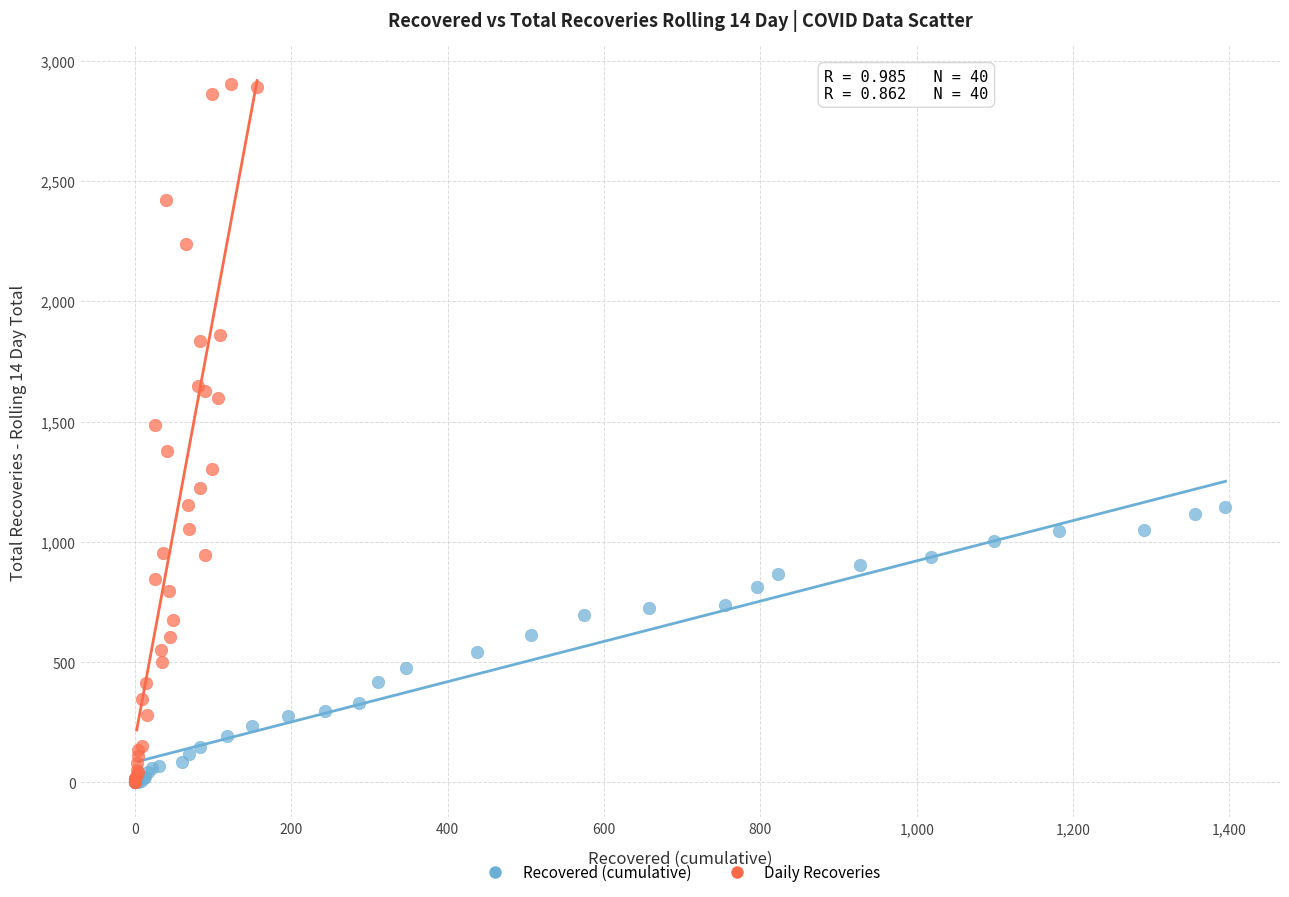

Which series has the largest Y range (max minus min)?

Daily Recoveries